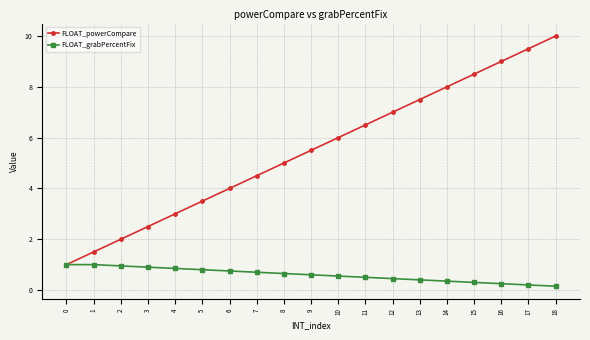

What is the approximate value of FLOAT_powerCompare at 16?

9.0